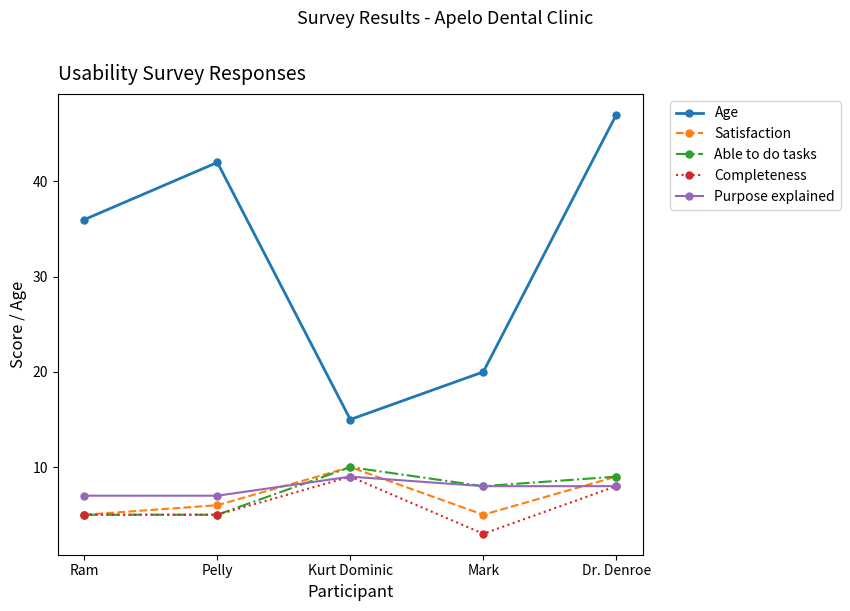

How many series are shown in this chart?

5